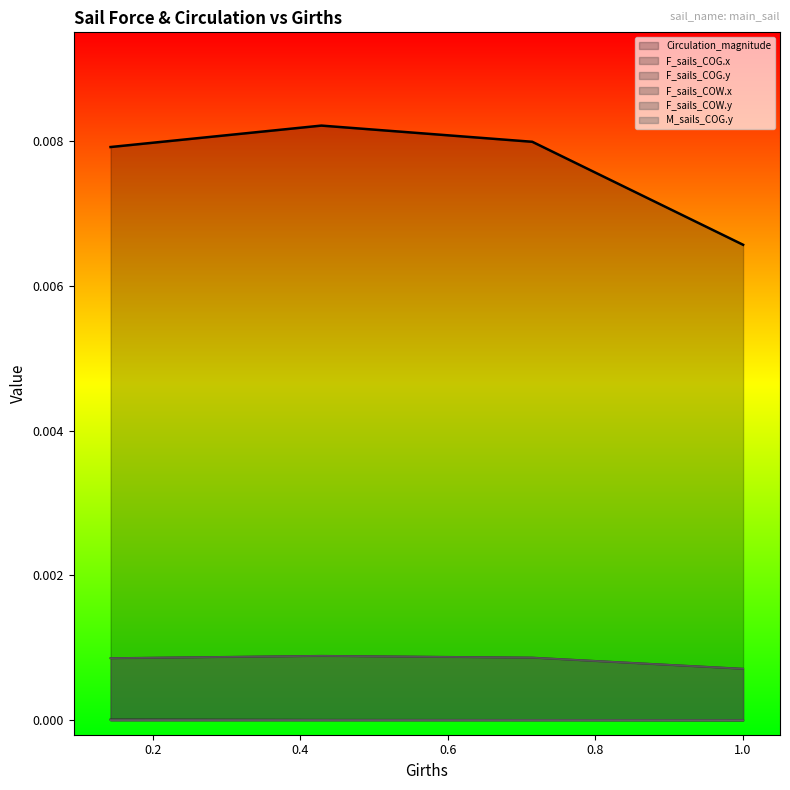

How many data points does each series have?

4